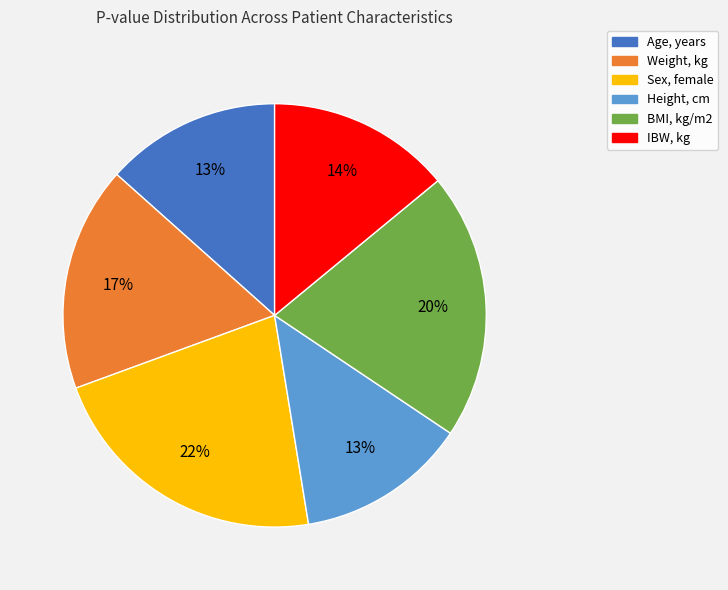

To the nearest percent, what portion does Age, years represent?

13%